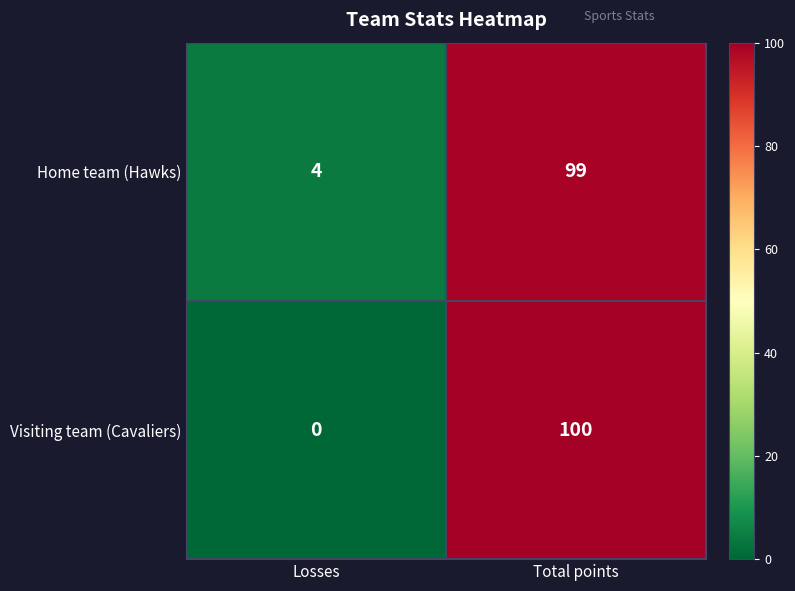

True or false: Visiting team (Cavaliers) has a value of 100 at Total points.

True